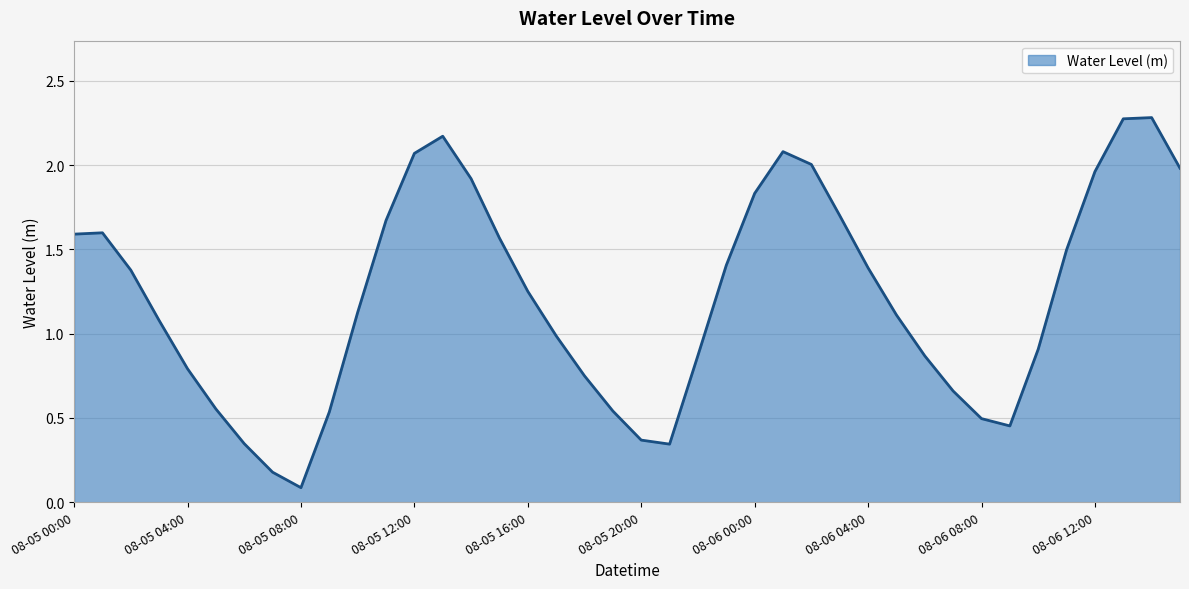

What is the greatest value displayed?

2.3